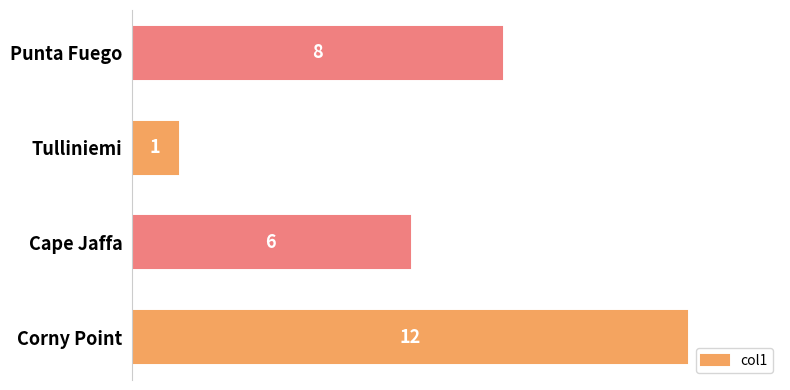

What is the ratio of the value at Cape Jaffa to the value at Tulliniemi?

6.0